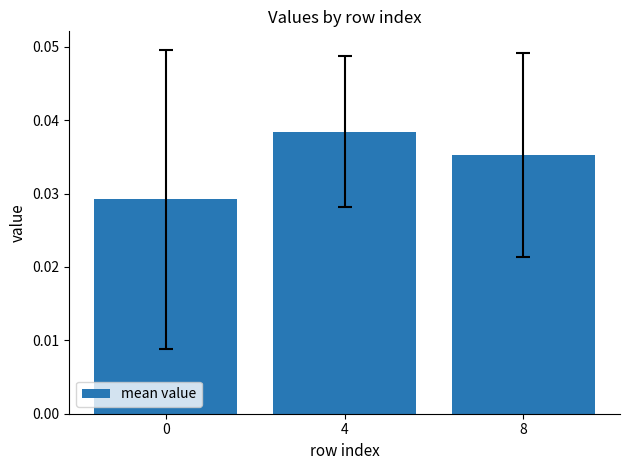

How many data points does each series have?

3